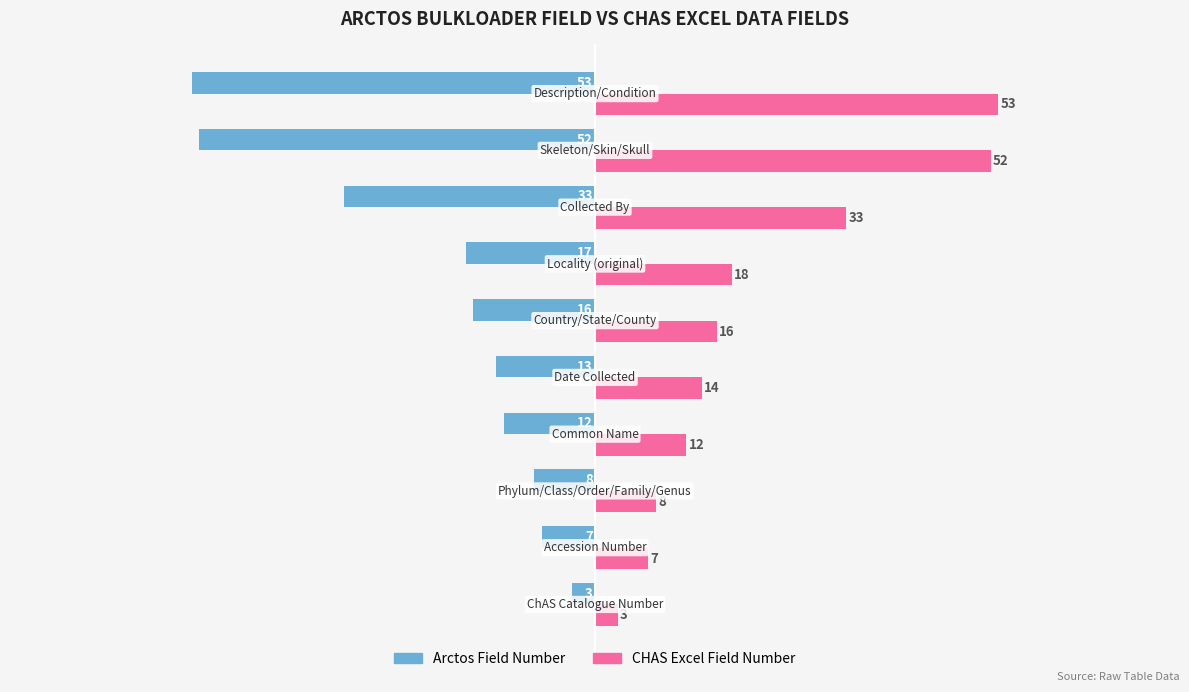

What are all the series names shown in the legend?

Arctos Field Number, CHAS Excel Field Number